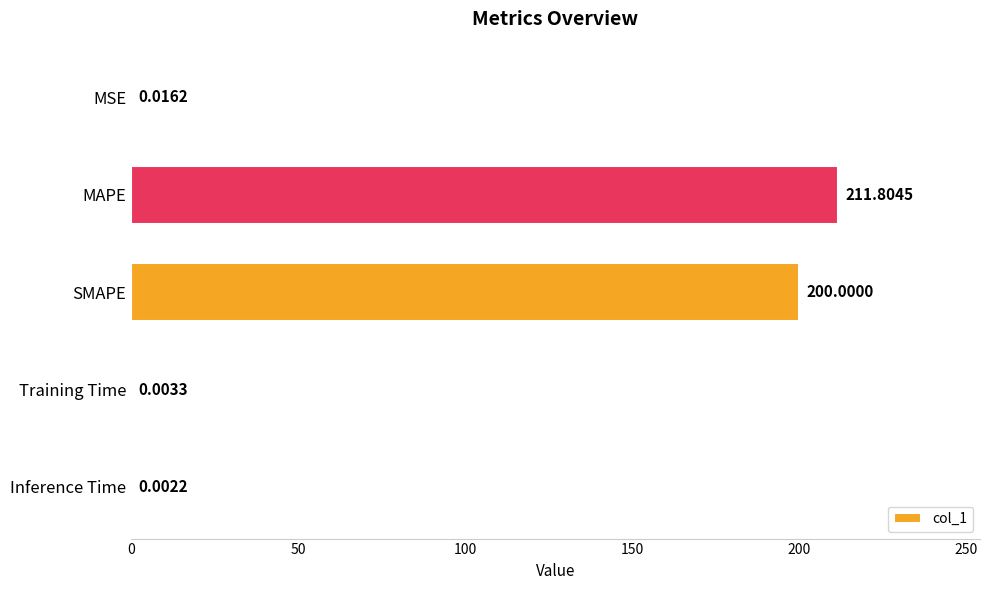

At which category does the chart reach its peak across all series?

MAPE